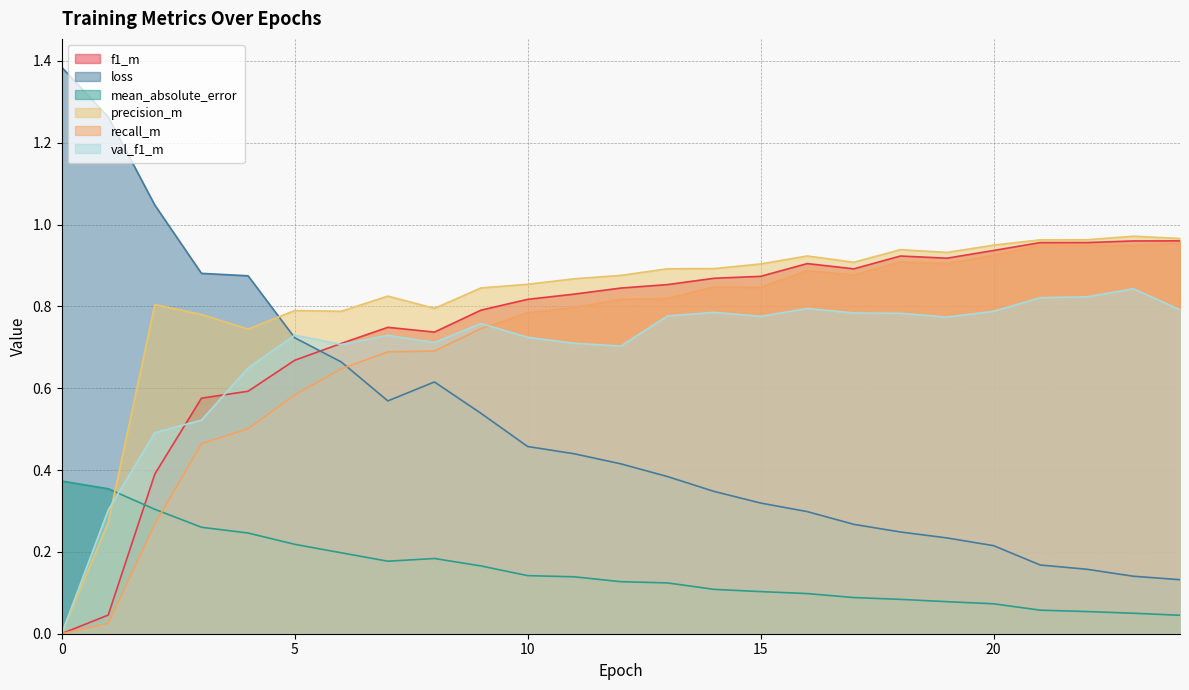

What is the value of the loss point at the 13th from the left?

0.4